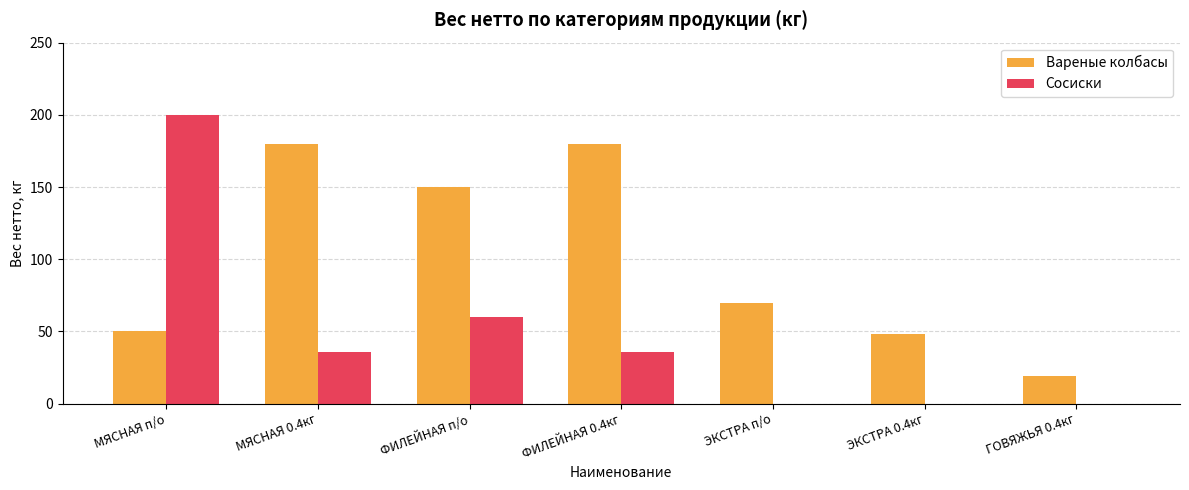

At which category is the sum across all series the highest?

МЯСНАЯ п/о